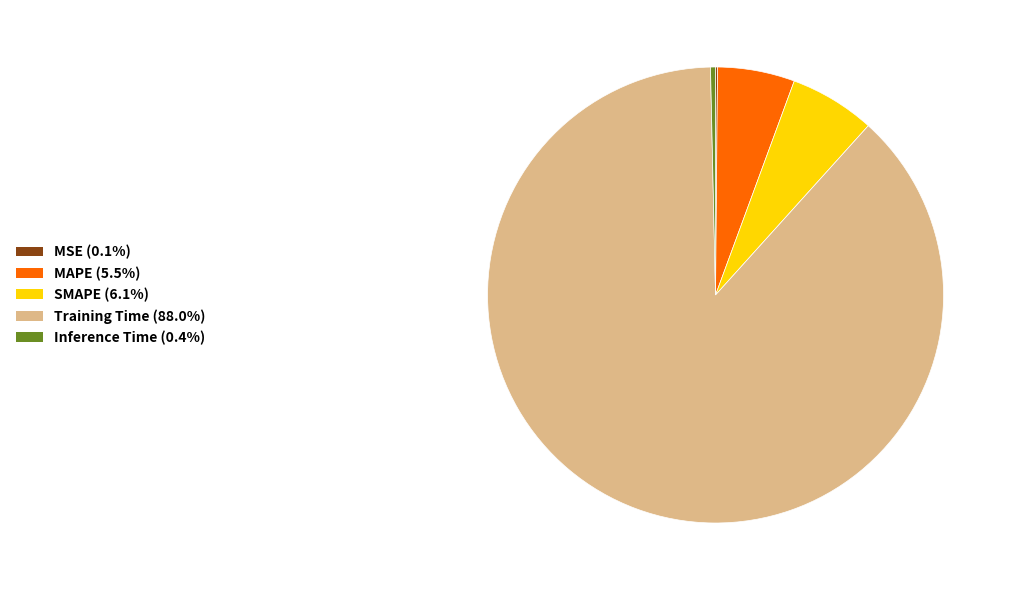

The Training Time slice represents 99% of the pie. True or false?

False